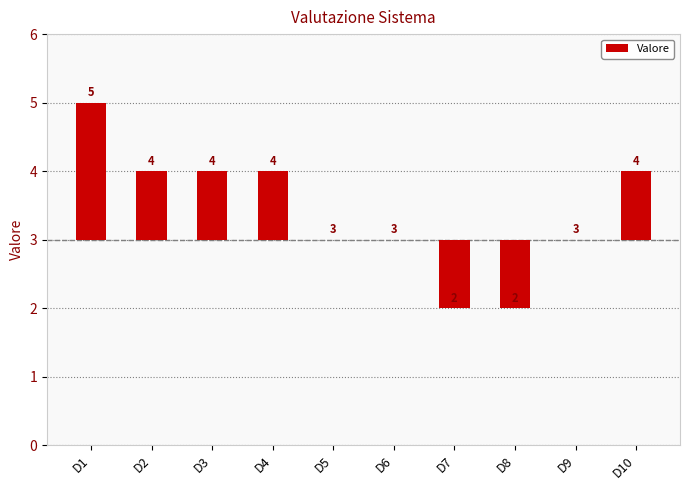

How many categories are shown in the chart?

10